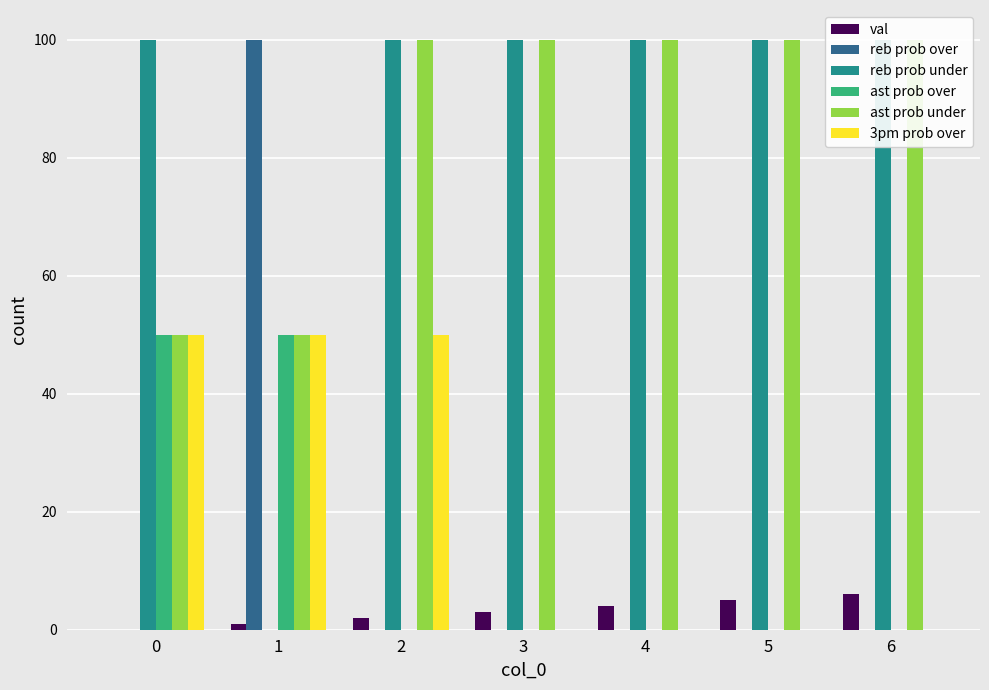

The ast prob over series shows 0 at 3. True or false?

True